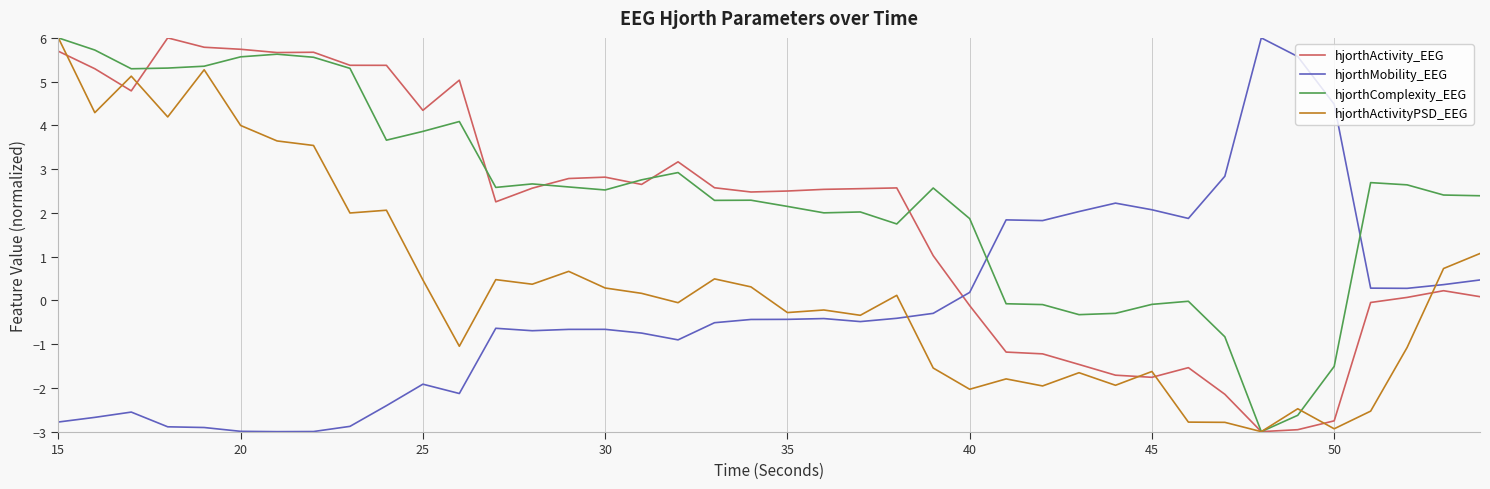

True or false: hjorthComplexity_EEG and hjorthMobility_EEG intersect in this chart.

True